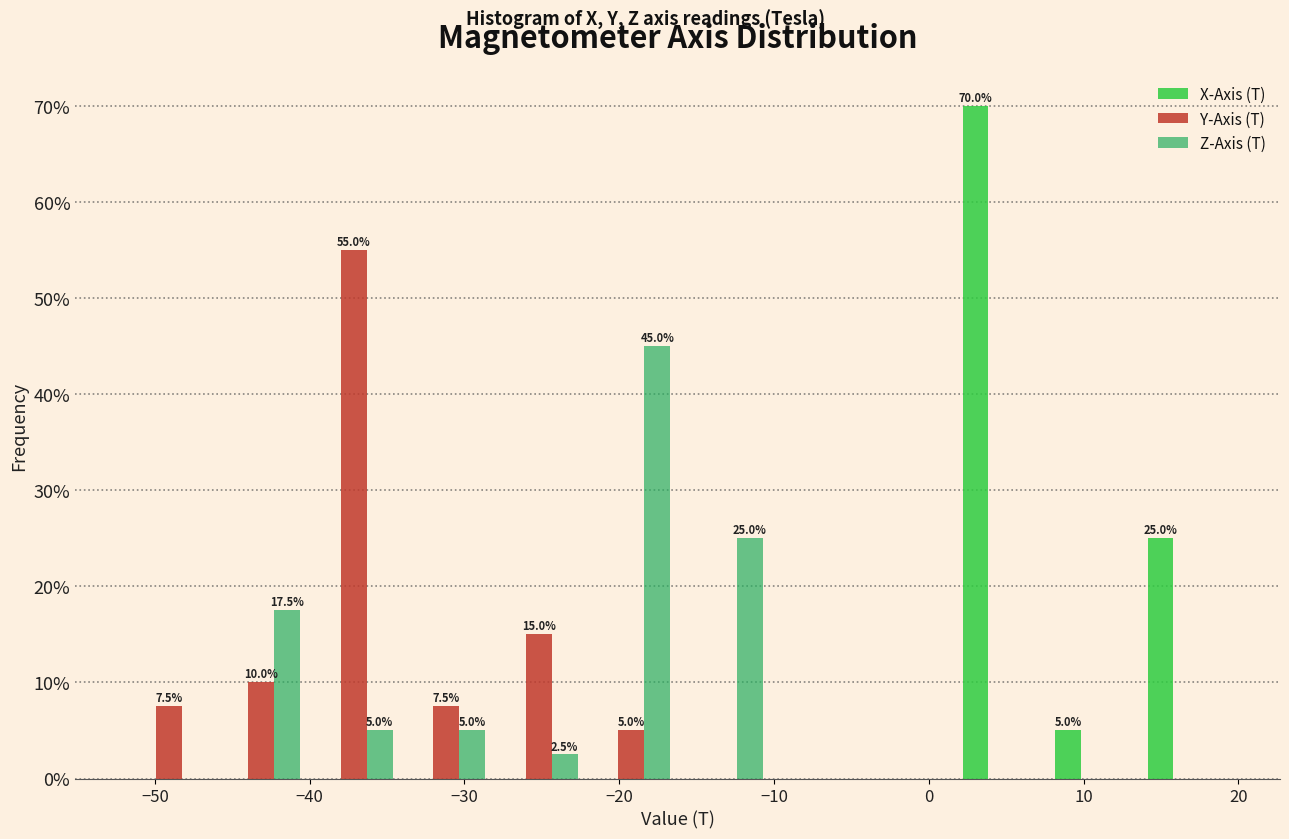

In the Y-Axis (T) series, which range on the x-axis has the tallest bar?

-40 to -34